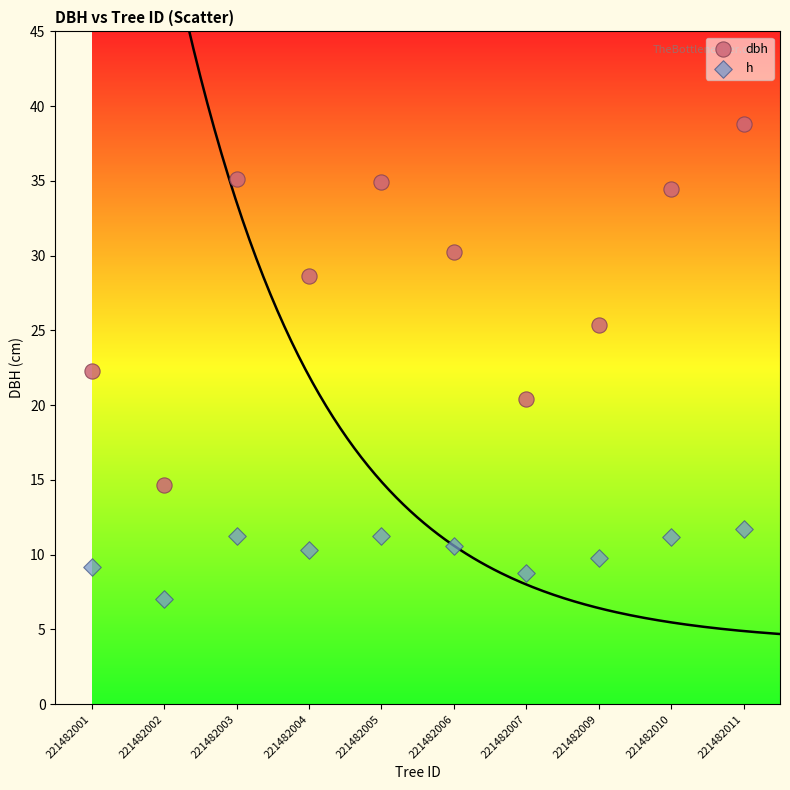

What are all the series names shown in the legend?

dbh, h